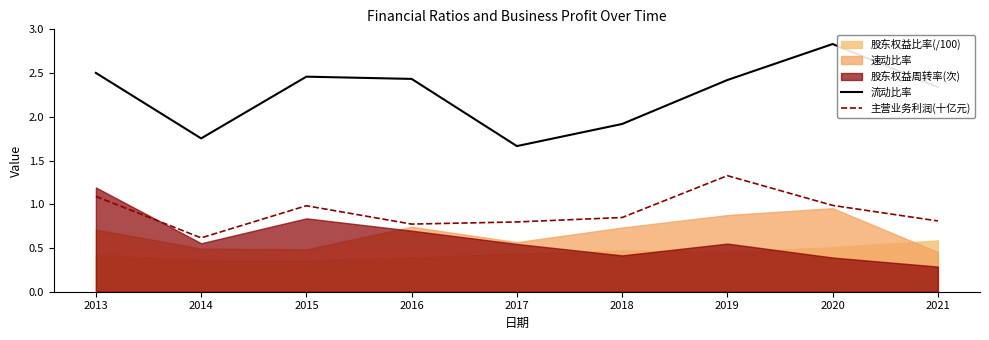

What is the maximum value for 主营业务利润(十亿元)?

1.3